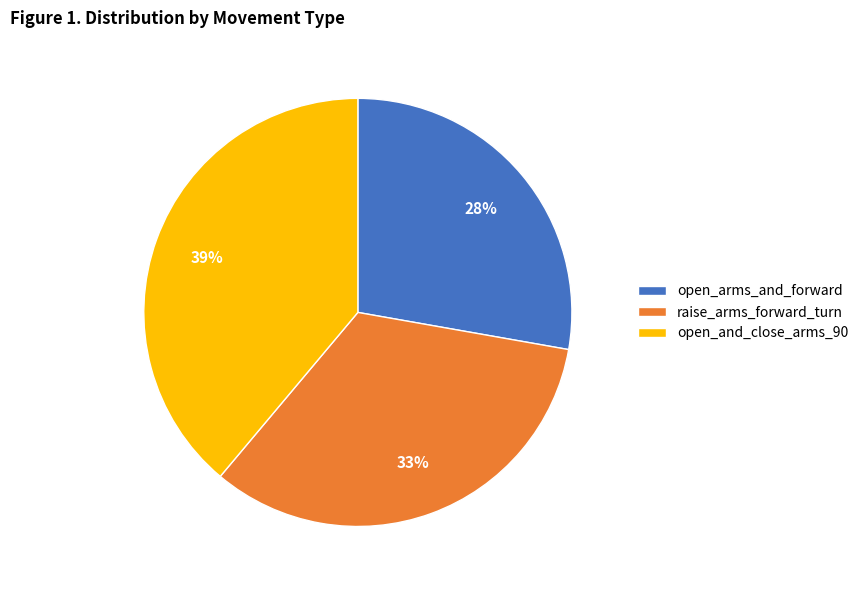

What is the smallest slice in the pie chart?

open_arms_and_forward